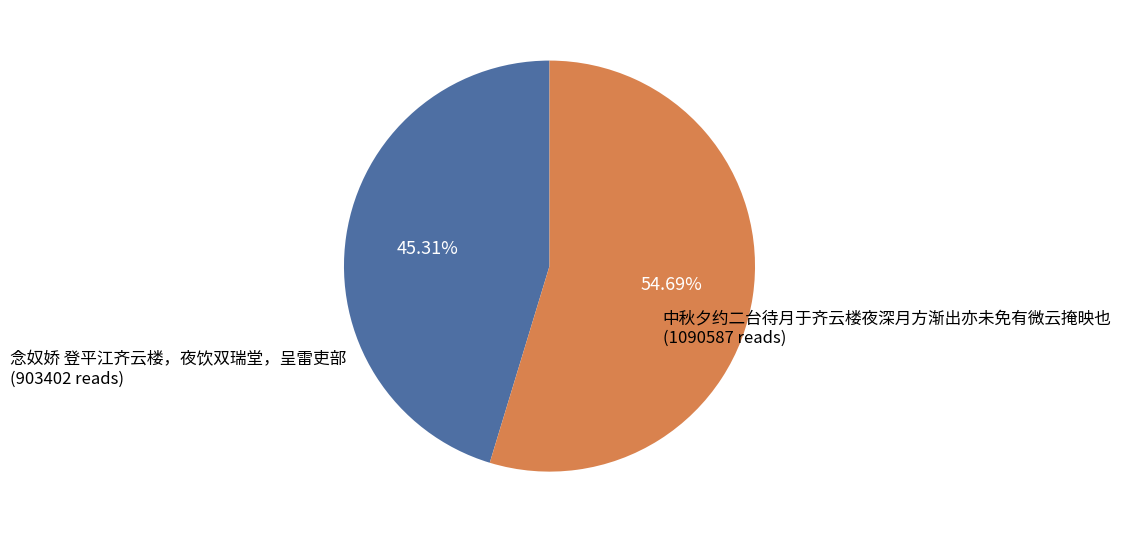

Does any single category account for the majority?

Yes